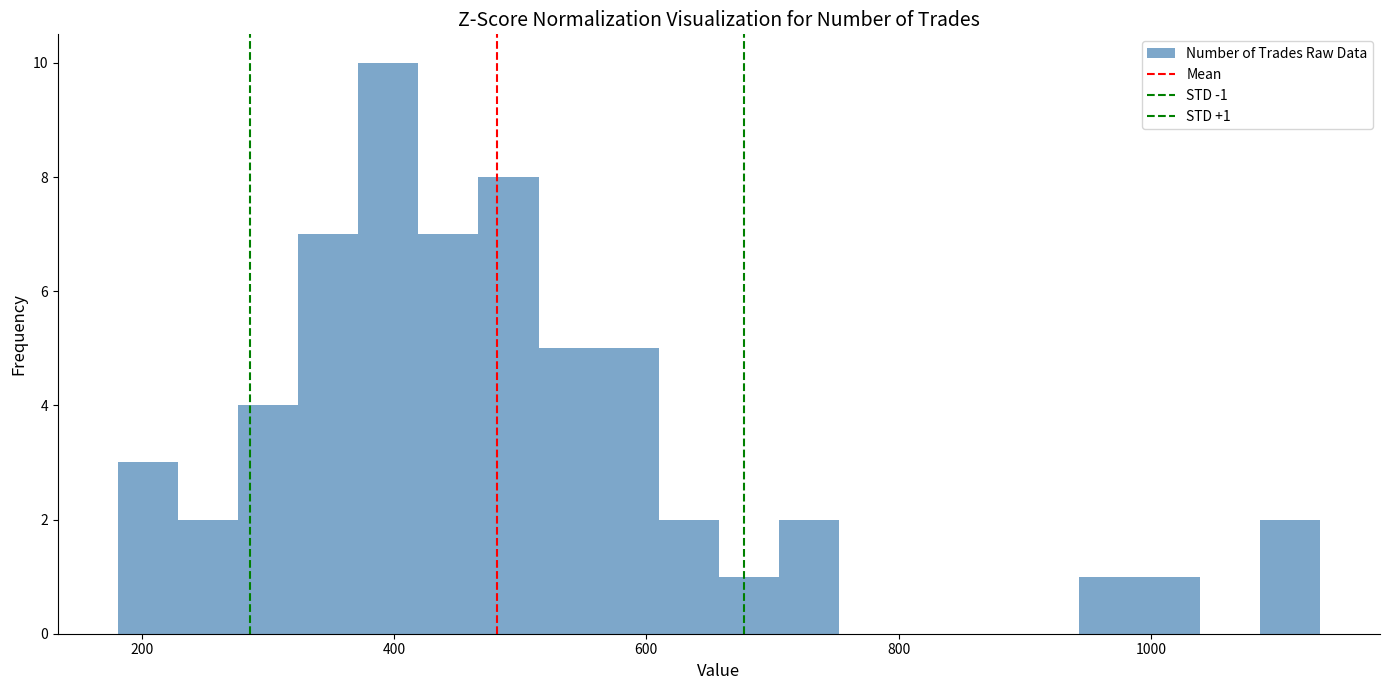

Around what value on the x-axis is the tallest bar? Give the approximate position of its centre, as read against the axis.

400